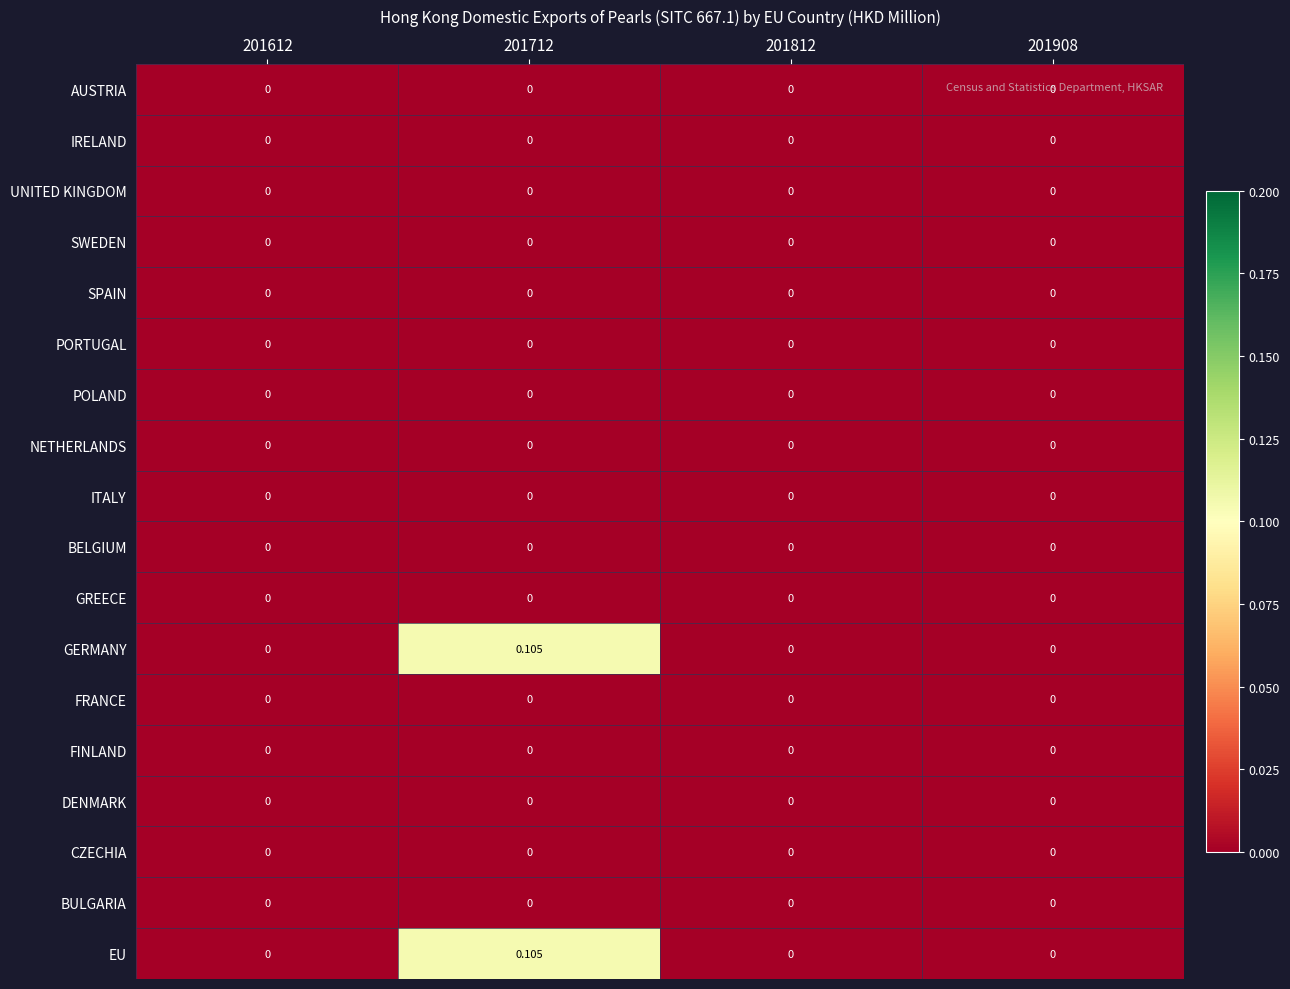

Reading left to right, transcribe all the data shown in this chart.

AUSTRIA: 201612=0.0	201712=0.0	201812=0.0	201908=0.0
IRELAND: 201612=0.0	201712=0.0	201812=0.0	201908=0.0
UNITED KINGDOM: 201612=0.0	201712=0.0	201812=0.0	201908=0.0
SWEDEN: 201612=0.0	201712=0.0	201812=0.0	201908=0.0
SPAIN: 201612=0.0	201712=0.0	201812=0.0	201908=0.0
PORTUGAL: 201612=0.0	201712=0.0	201812=0.0	201908=0.0
POLAND: 201612=0.0	201712=0.0	201812=0.0	201908=0.0
NETHERLANDS: 201612=0.0	201712=0.0	201812=0.0	201908=0.0
ITALY: 201612=0.0	201712=0.0	201812=0.0	201908=0.0
BELGIUM: 201612=0.0	201712=0.0	201812=0.0	201908=0.0
GREECE: 201612=0.0	201712=0.0	201812=0.0	201908=0.0
GERMANY: 201612=0.0	201712=0.1	201812=0.0	201908=0.0
FRANCE: 201612=0.0	201712=0.0	201812=0.0	201908=0.0
FINLAND: 201612=0.0	201712=0.0	201812=0.0	201908=0.0
DENMARK: 201612=0.0	201712=0.0	201812=0.0	201908=0.0
CZECHIA: 201612=0.0	201712=0.0	201812=0.0	201908=0.0
BULGARIA: 201612=0.0	201712=0.0	201812=0.0	201908=0.0
EU: 201612=0.0	201712=0.1	201812=0.0	201908=0.0